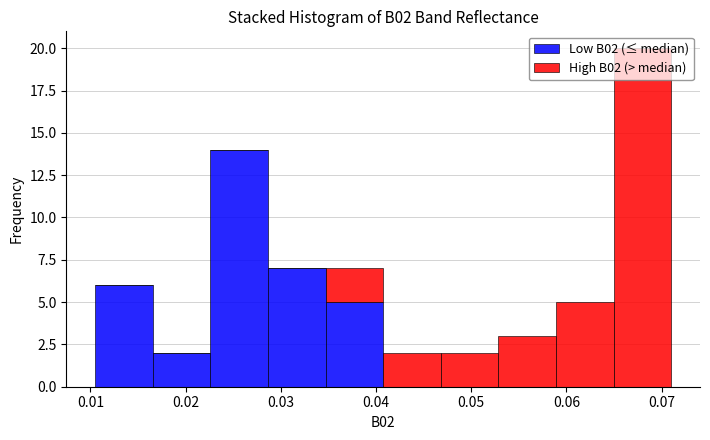

Reading left to right, transcribe this chart: for each stacked bar, give the range it covers on the x-axis and its total height. Neither the bar edges nor the heights are printed on the chart, so give them approximately, as read against the axes.

0.011 to 0.017: 6
0.017 to 0.023: 2
0.023 to 0.029: 14
0.029 to 0.035: 7
0.035 to 0.041: 7
0.041 to 0.047: 2
0.047 to 0.053: 2
0.053 to 0.059: 3
0.059 to 0.065: 5
0.065 to 0.071: 20